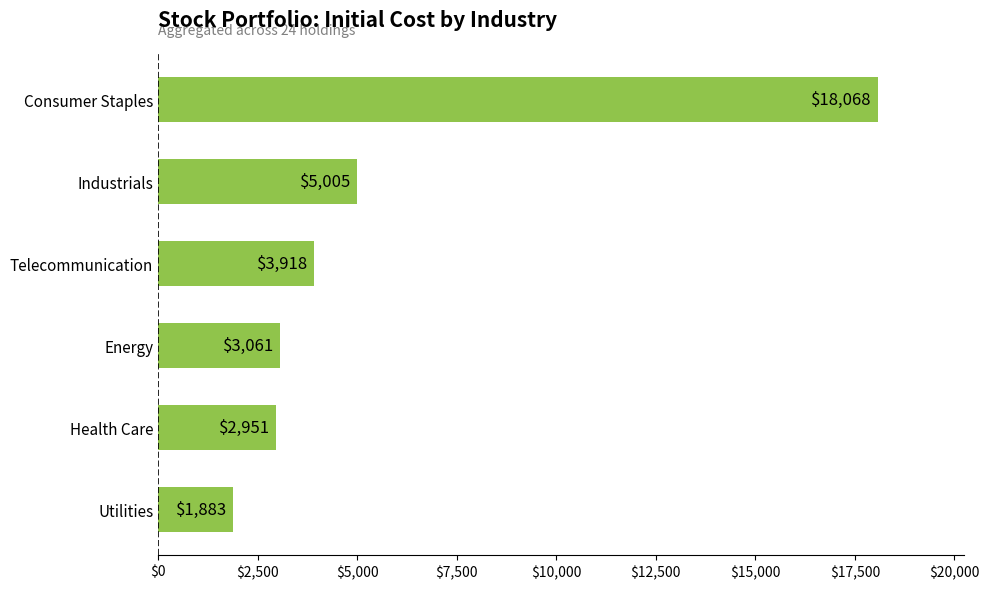

Does the chart contain stacked bars?

No